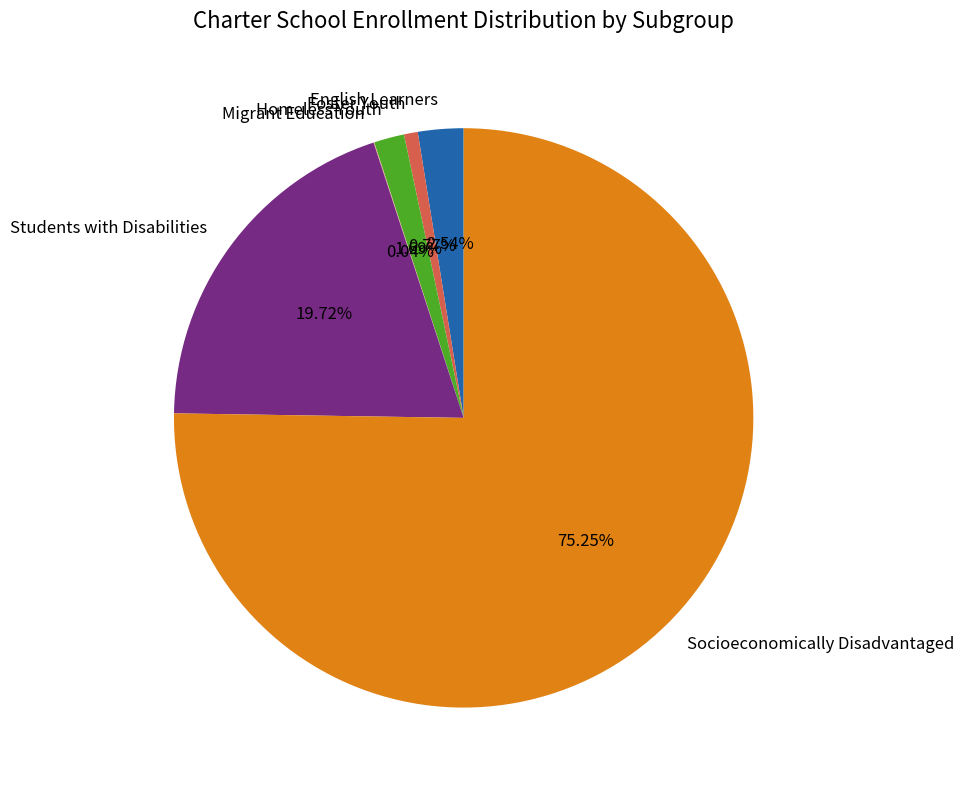

Is there any slice that represents more than half of the pie?

Yes